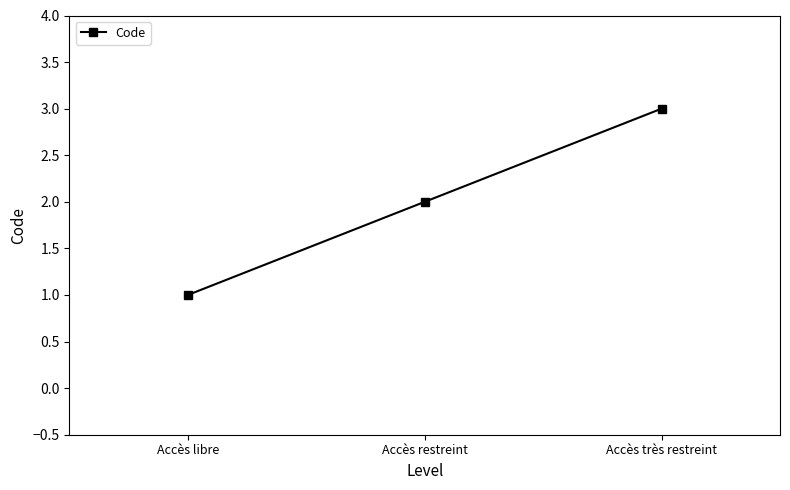

Does the chart have visible grid lines?

No